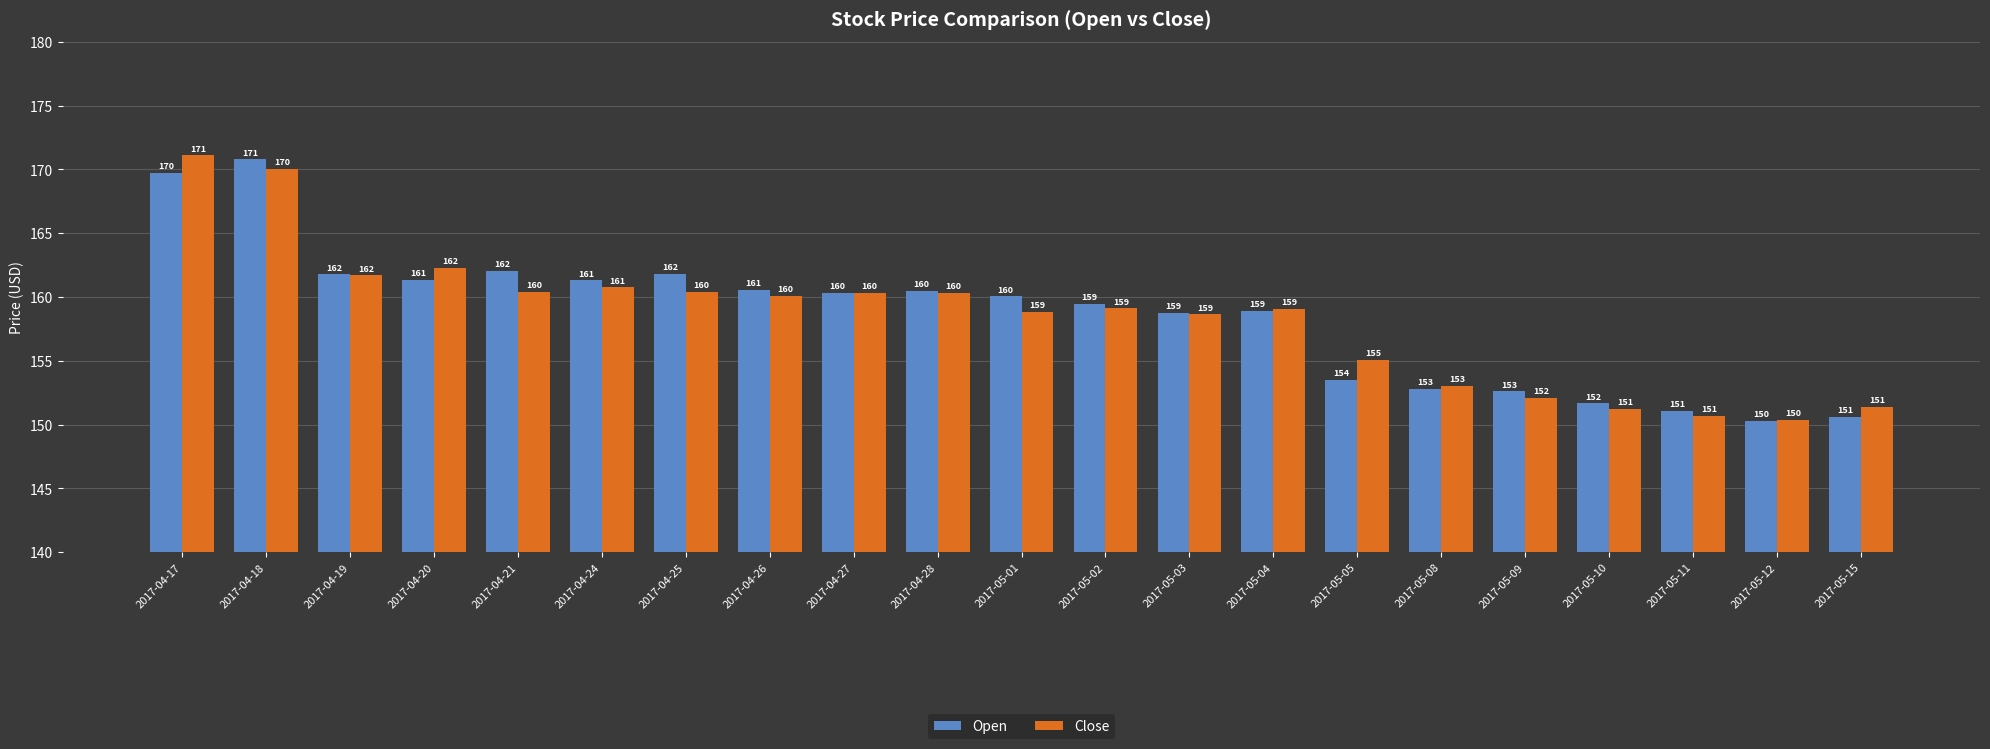

Which series changed the most between 2017-05-01 and 2017-05-03?

Open